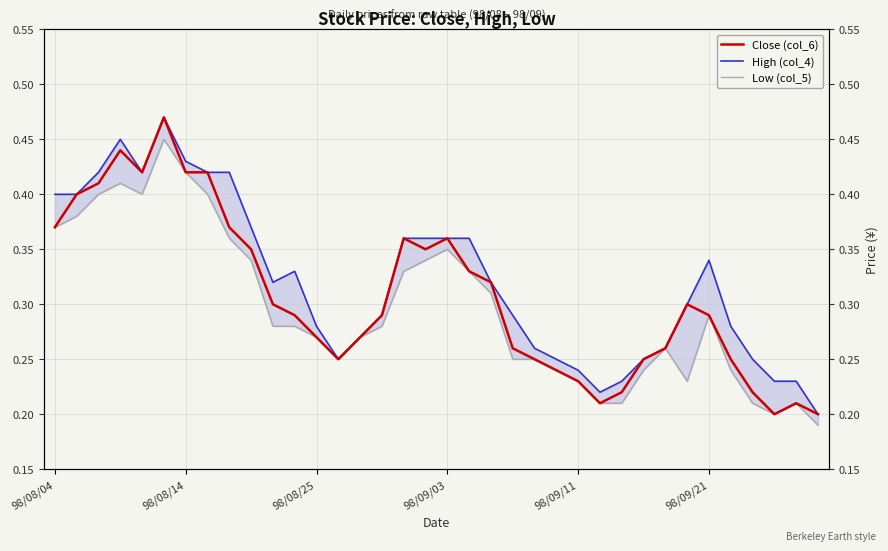

What position from the left is 33?

34